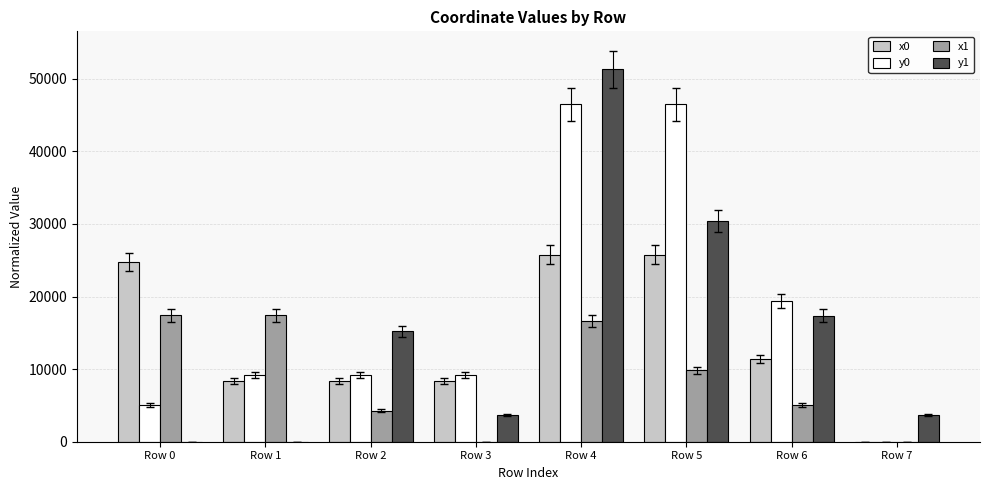

What is the sum of the x1 values at Row 7 and Row 2?

4269.3